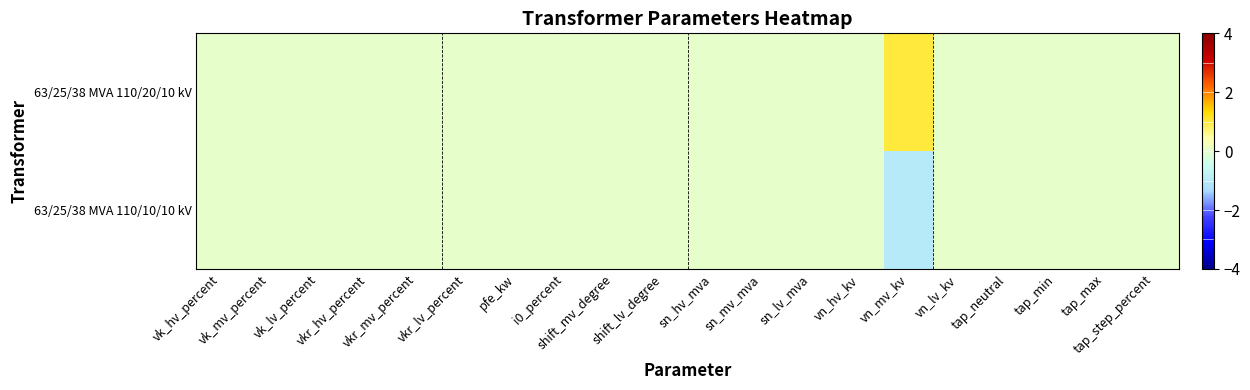

Reading left to right, list all the values displayed in this chart.

63/25/38 MVA 110/20/10 kV: vk_hv_percent=0	vk_mv_percent=0	vk_lv_percent=0	vkr_hv_percent=0	vkr_mv_percent=0	vkr_lv_percent=0	pfe_kw=0	i0_percent=0	shift_mv_degree=0	shift_lv_degree=0	sn_hv_mva=0	sn_mv_mva=0	sn_lv_mva=0	vn_hv_kv=0	vn_mv_kv=1	vn_lv_kv=0	tap_neutral=0	tap_min=0	tap_max=0	tap_step_percent=0
63/25/38 MVA 110/10/10 kV: vk_hv_percent=0	vk_mv_percent=0	vk_lv_percent=0	vkr_hv_percent=0	vkr_mv_percent=0	vkr_lv_percent=0	pfe_kw=0	i0_percent=0	shift_mv_degree=0	shift_lv_degree=0	sn_hv_mva=0	sn_mv_mva=0	sn_lv_mva=0	vn_hv_kv=0	vn_mv_kv=-1	vn_lv_kv=0	tap_neutral=0	tap_min=0	tap_max=0	tap_step_percent=0